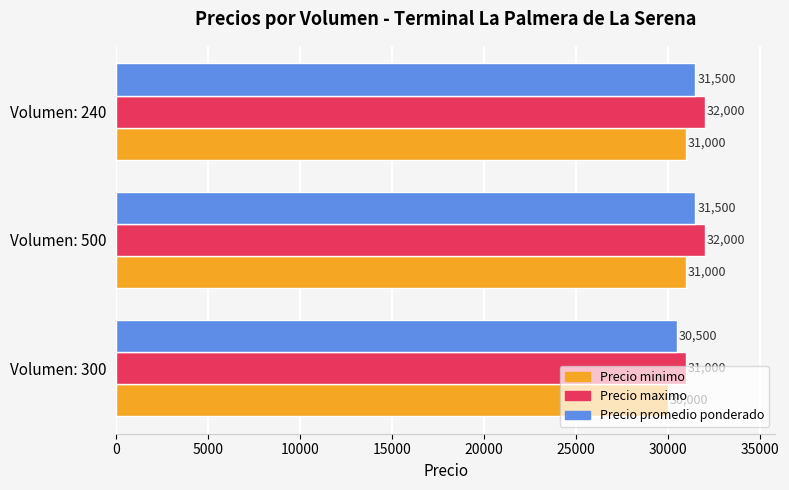

Count the Precio minimo values in the range 30000 to 31000.

3